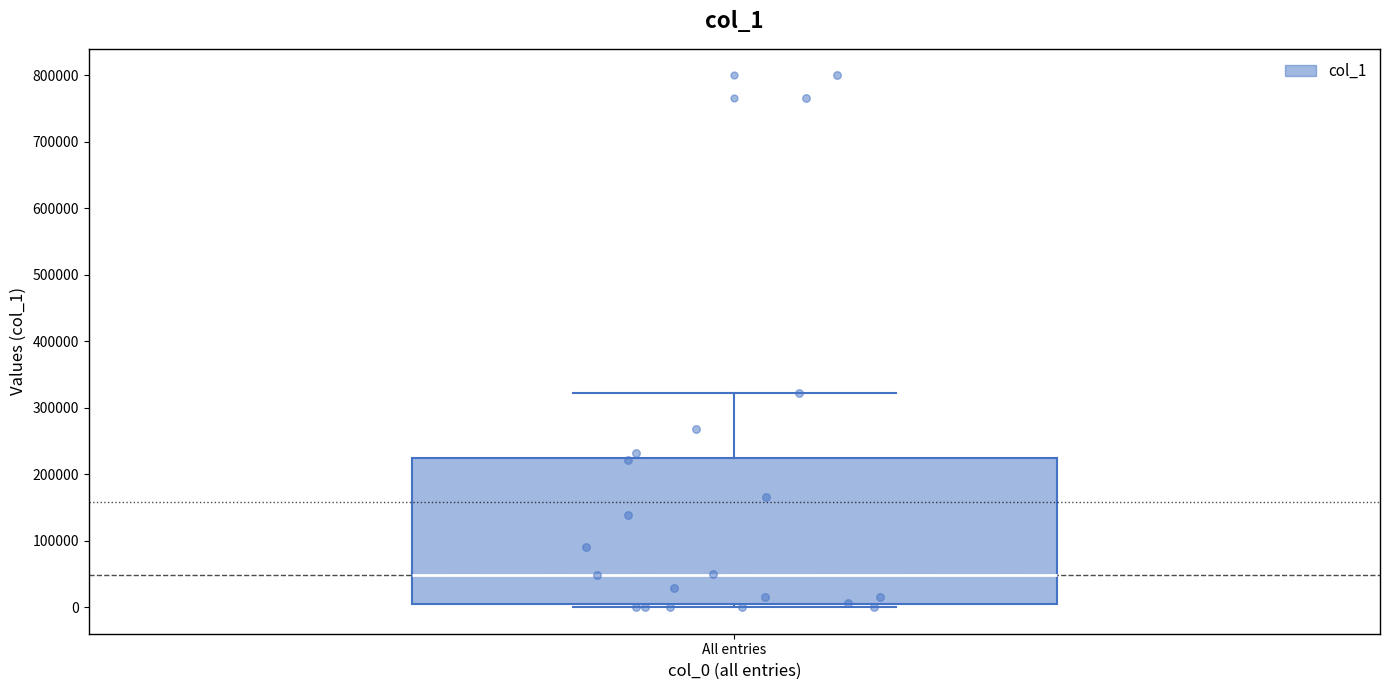

Where is the upper edge of the box for All entries on the y-axis? The values are not printed on the chart, so give them approximately, as read against the axis.

220000